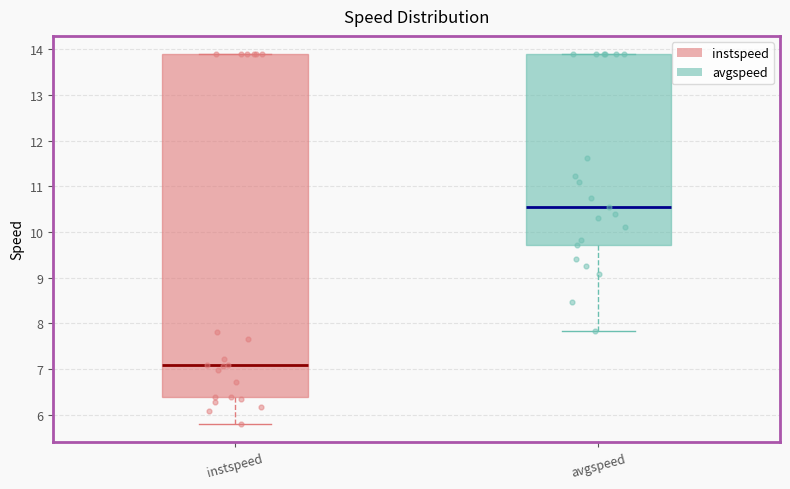

Comparing the boxes themselves (not the whiskers), which one is the tallest?

instspeed